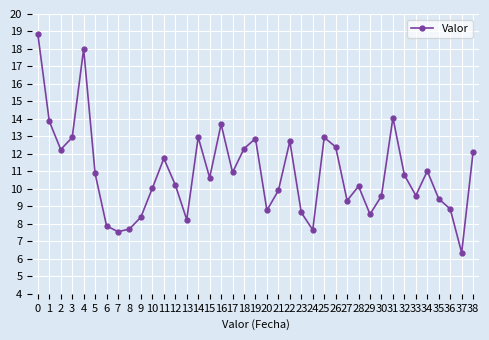

What is the value of the 13th point from the left?

10.2